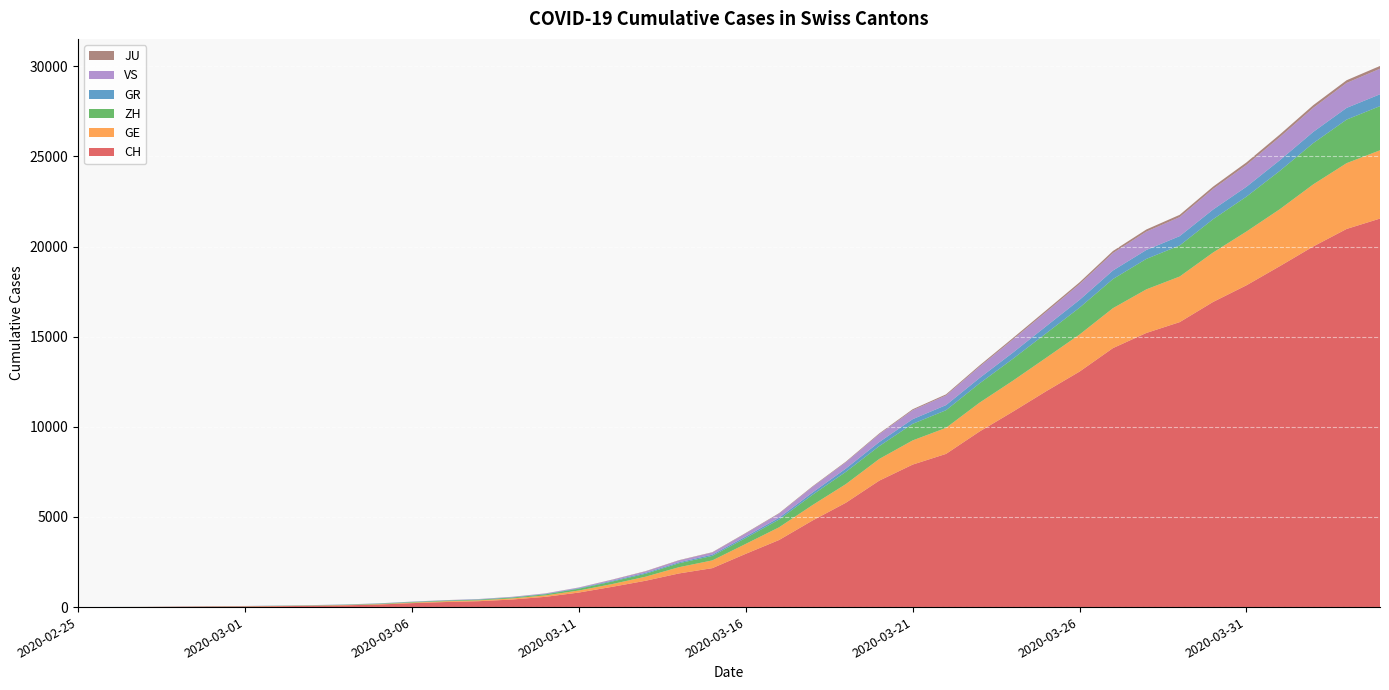

Reading left to right, list all the values displayed in this chart.

CH: 0	4	8	20	30	36	50	69	97	142	219	280	327	419	569	806	1124	1461	1866	2160	2954	3722	4801	5788	7014	7904	8498	9735	10838	11975	13064	14367	15207	15809	16928	17852	18915	20005	20978	21554
GE: 0	1	1	5	9	10	11	14	16	20	30	43	45	60	79	113	154	225	347	430	551	705	857	1035	1204	1342	1445	1600	1717	1856	2057	2215	2419	2530	2743	2984	3160	3445	3650	3788
ZH: 0	0	2	2	6	7	10	13	15	23	29	34	40	49	62	101	140	163	218	250	326	429	568	679	711	919	978	1067	1213	1357	1489	1616	1690	1722	1848	1936	2125	2289	2417	2450
GR: 0	2	2	6	6	6	9	9	12	14	16	17	18	18	22	31	43	53	56	71	84	101	128	182	226	258	284	300	343	393	433	474	495	519	535	547	592	622	649	657
VS: 0	0	0	1	1	2	3	3	4	5	6	7	12	17	22	30	53	76	98	115	172	225	312	349	436	498	535	628	728	793	874	968	1017	1055	1144	1211	1282	1334	1385	1418
JU: 0	0	1	1	1	1	1	2	2	4	4	5	5	7	7	7	12	17	18	19	25	29	32	36	44	54	61	69	82	92	100	114	119	127	128	140	145	149	149	154